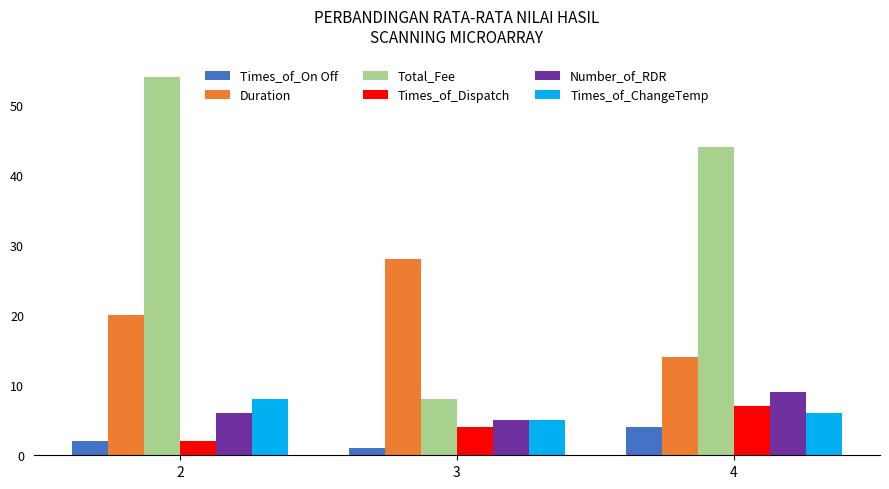

Reading left to right, extract all data points from this chart.

Times_of_On Off: 2=2	3=1	4=4
Duration: 2=20	3=28	4=14
Total_Fee: 2=54	3=8	4=44
Times_of_Dispatch: 2=2	3=4	4=7
Number_of_RDR: 2=6	3=5	4=9
Times_of_ChangeTemp: 2=8	3=5	4=6